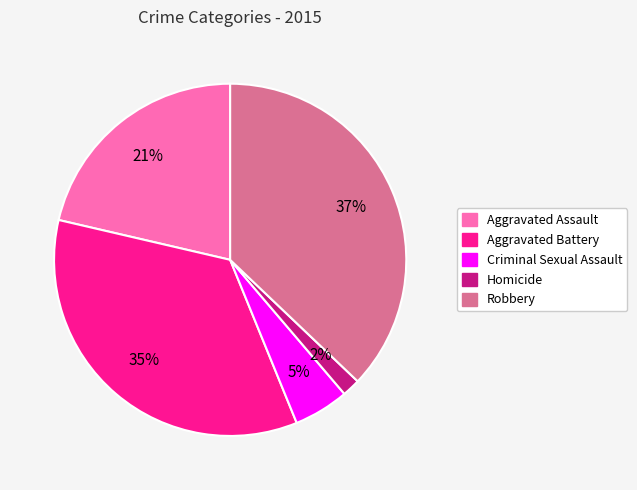

Which slice is the smallest?

Homicide